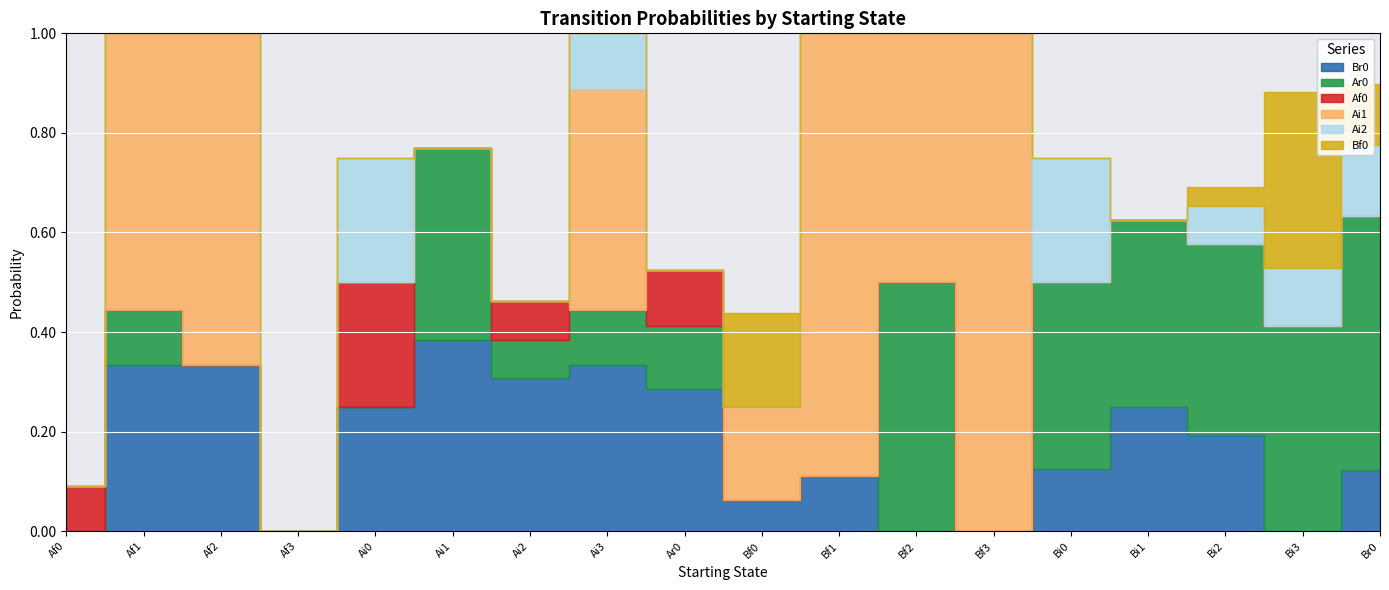

Is it true that Ai1 equals 0.0 at Ai1?

True